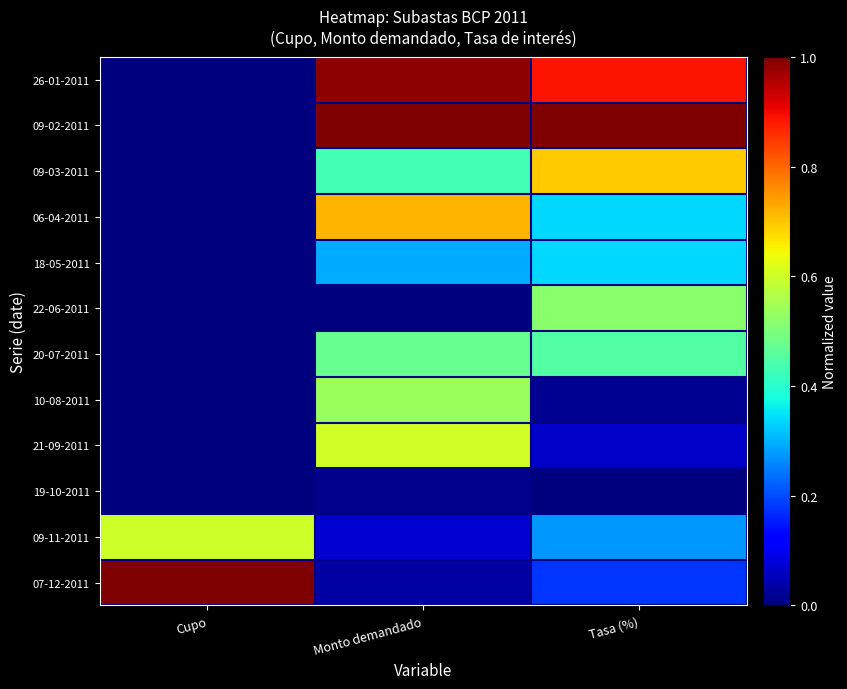

Reading right to left, what are all the values shown in this chart?

26-01-2011: Tasa (%)=0.9	Monto demandado=1.0	Cupo=0.0
09-02-2011: Tasa (%)=1.0	Monto demandado=1.0	Cupo=0.0
09-03-2011: Tasa (%)=0.7	Monto demandado=0.4	Cupo=0.0
06-04-2011: Tasa (%)=0.3	Monto demandado=0.7	Cupo=0.0
18-05-2011: Tasa (%)=0.3	Monto demandado=0.3	Cupo=0.0
22-06-2011: Tasa (%)=0.5	Monto demandado=0.0	Cupo=0.0
20-07-2011: Tasa (%)=0.5	Monto demandado=0.5	Cupo=0.0
10-08-2011: Tasa (%)=0.0	Monto demandado=0.5	Cupo=0.0
21-09-2011: Tasa (%)=0.1	Monto demandado=0.6	Cupo=0.0
19-10-2011: Tasa (%)=0.0	Monto demandado=0.0	Cupo=0.0
09-11-2011: Tasa (%)=0.3	Monto demandado=0.1	Cupo=0.6
07-12-2011: Tasa (%)=0.2	Monto demandado=0.0	Cupo=1.0